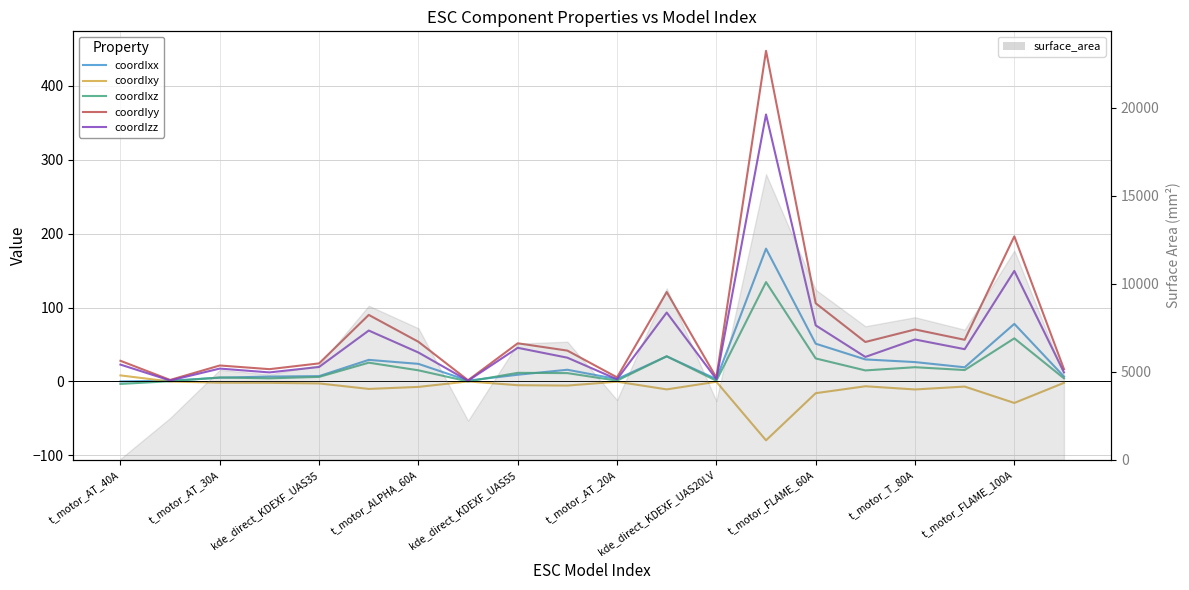

How many intersections are there between coordIzz and coordIxx?

4